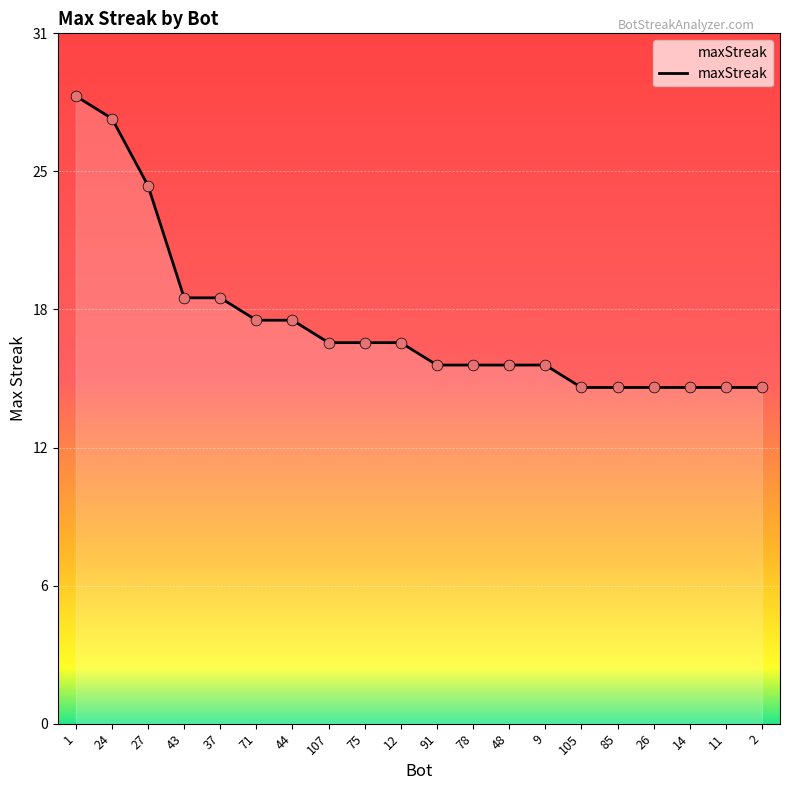

What is the ratio of the value at 11 to the value at 37?

0.8